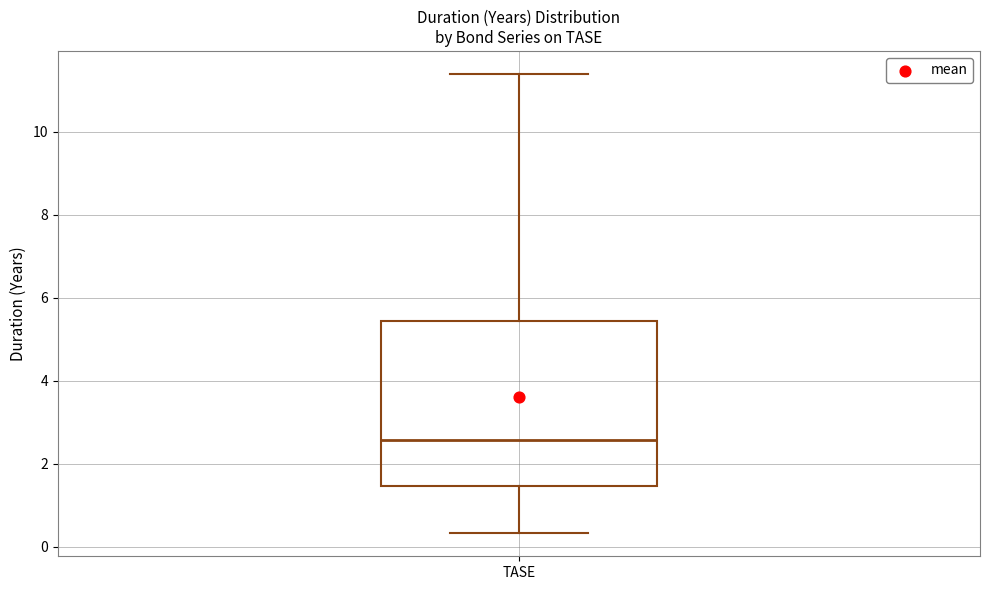

Transcribe this box plot: give where the median line is, the range the box spans, and where the two whiskers end, as read against the y-axis. The values are not printed on the chart, so give them approximately, as read against the axis.

median 2.6, box 1.4 to 5.4, whiskers 0.4 to 11.4